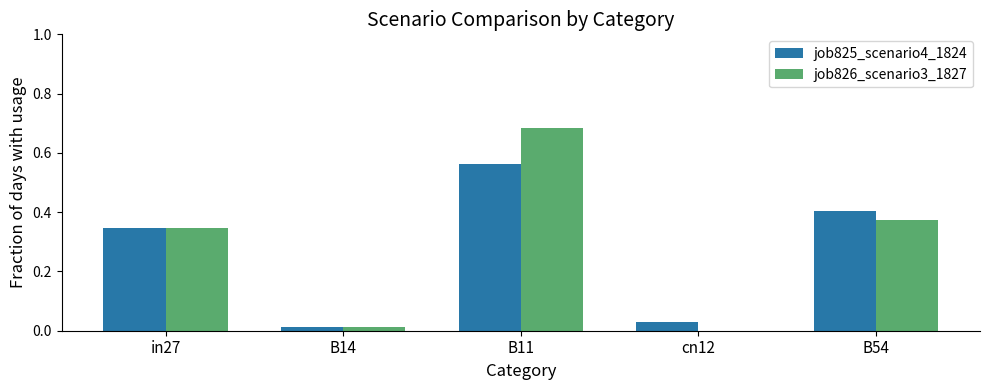

What is the sum of all job825_scenario4_1824 values?

1.4